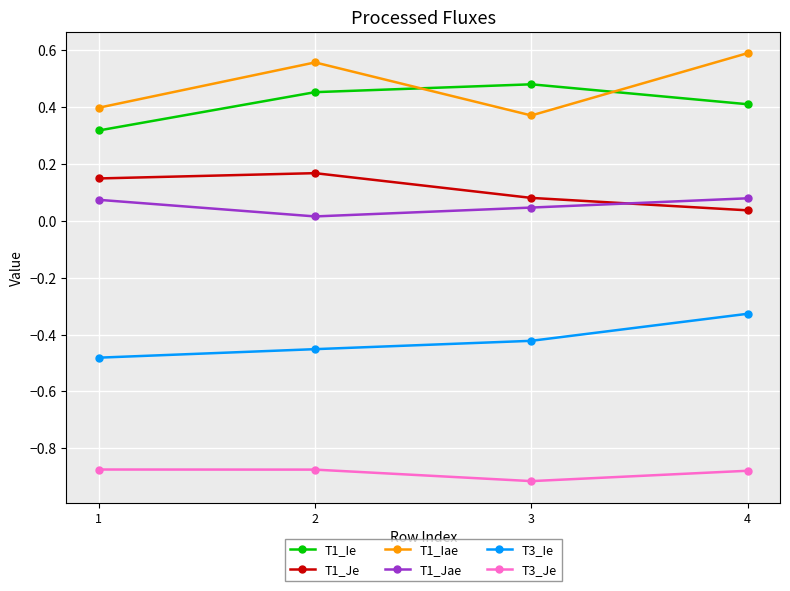

The value of T3_Je at 1 is -0.9. True or false?

True